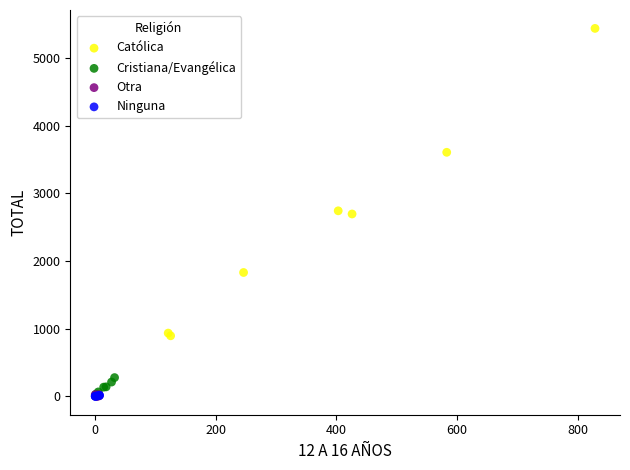

Which series has the largest Y range (max minus min)?

Católica